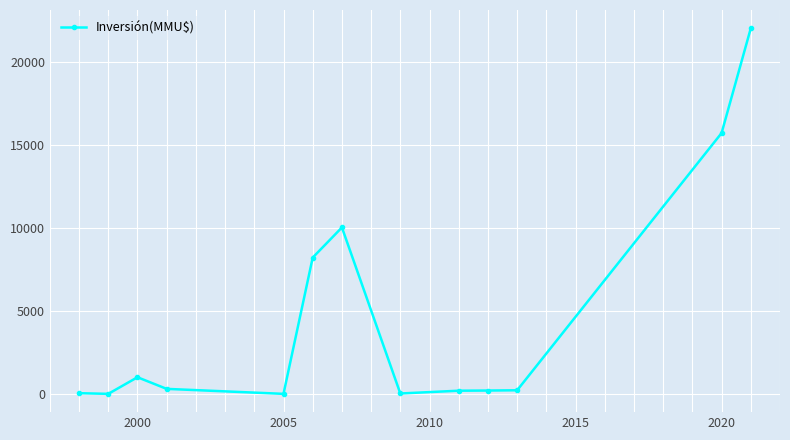

True or false: there are more than 1 points higher than both neighbors.

True